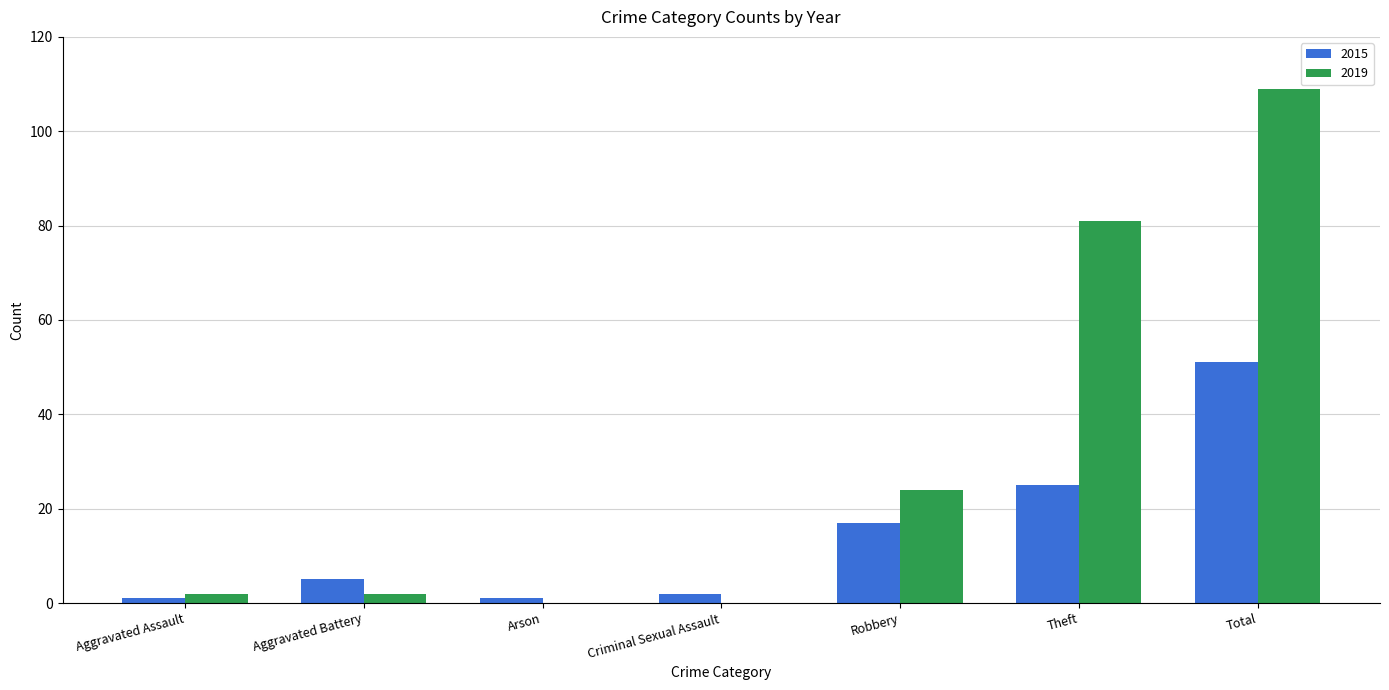

Does the chart contain stacked bars?

No